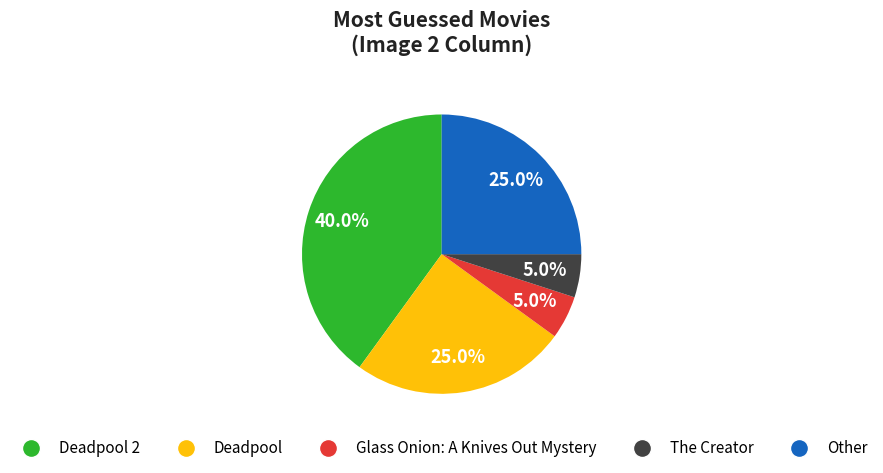

Is there a majority slice in this chart?

No